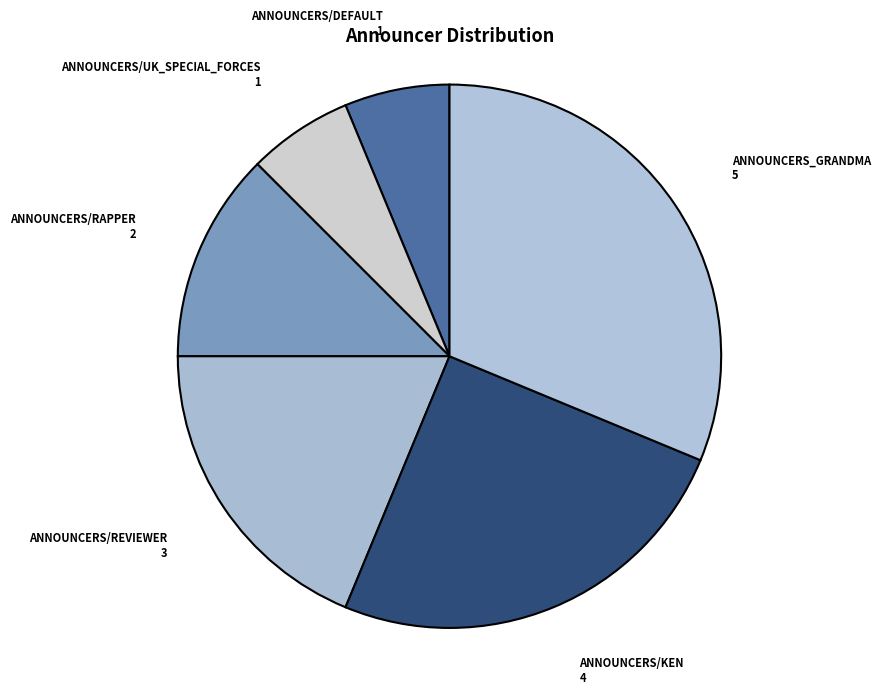

True or false: ANNOUNCERS_GRANDMA accounts for 31% of the total.

True